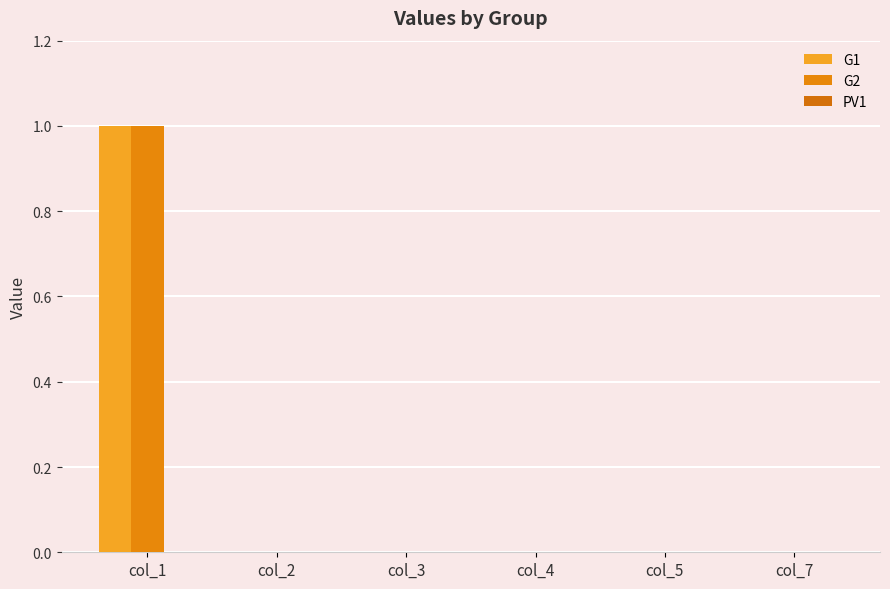

Count the number of categories in the chart.

6